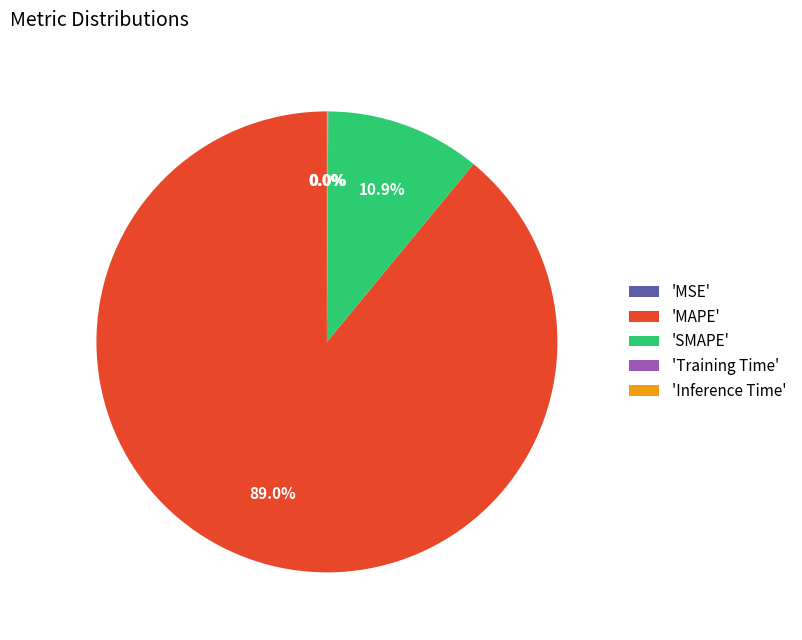

What is the largest slice in the pie chart?

'MAPE'